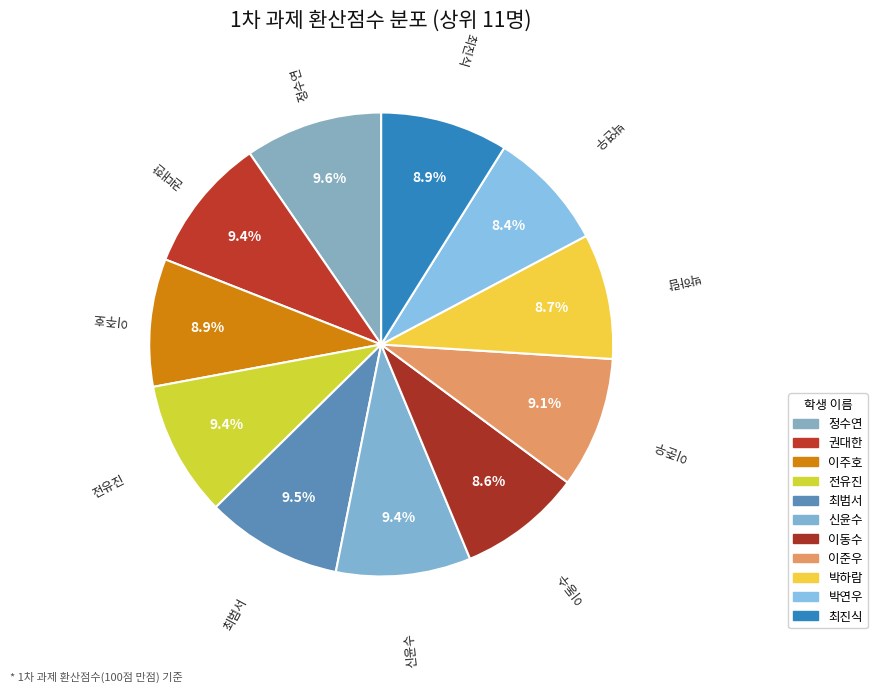

Is the sum of 최범서 and 이주호 greater than half?

No